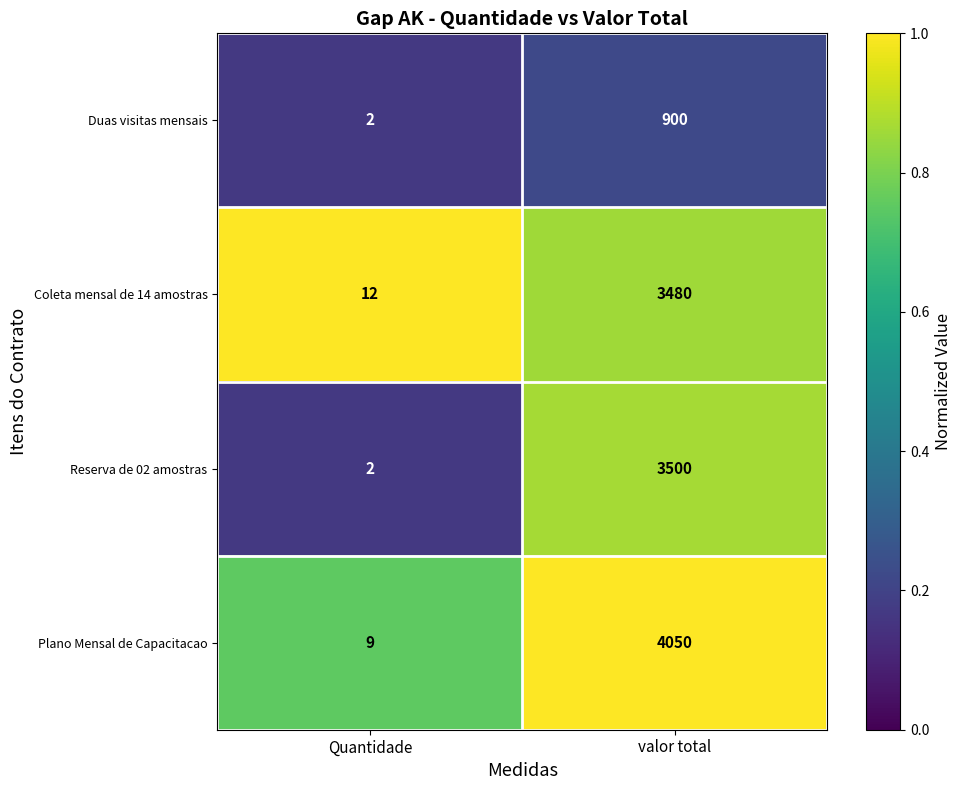

List the series in order of their peak value, highest first.

Plano Mensal de Capacitacao, Reserva de 02 amostras, Coleta mensal de 14 amostras, Duas visitas mensais